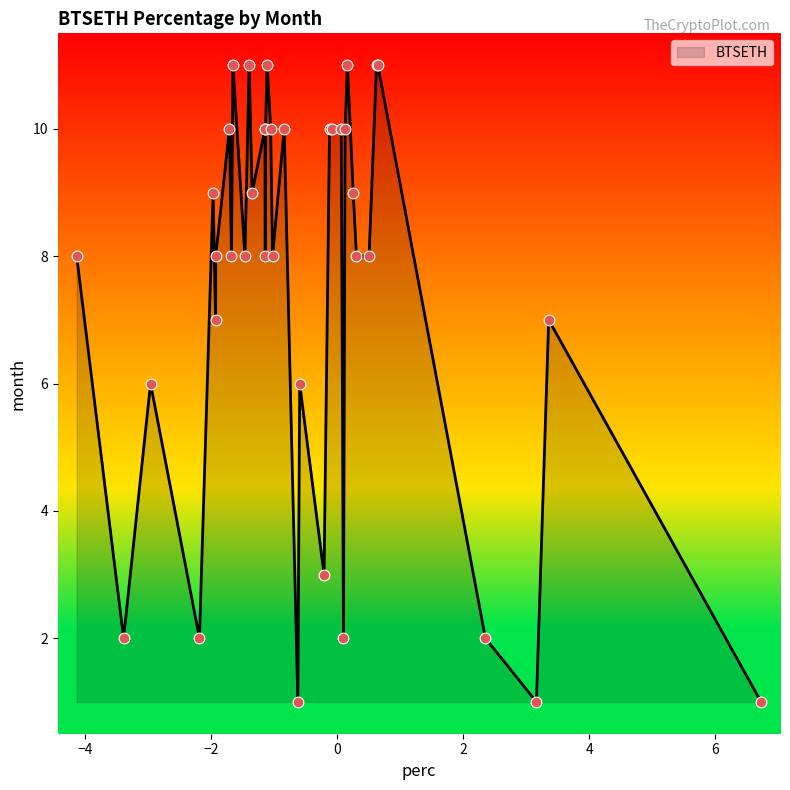

What is the difference between the maximum and minimum values?

10